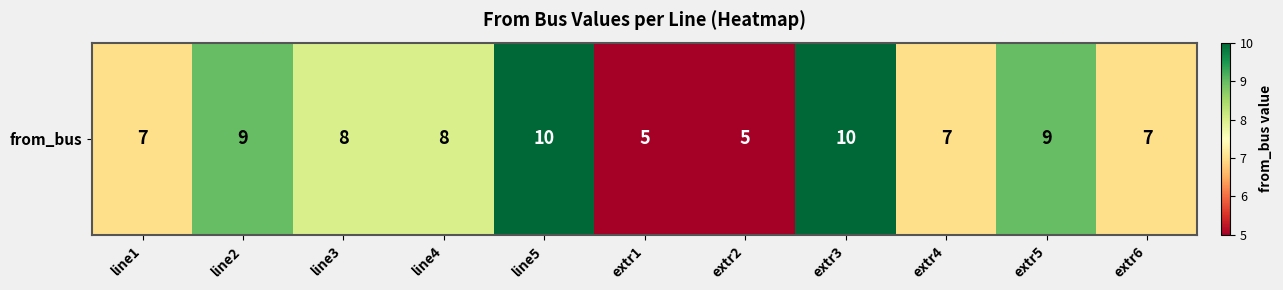

Is it true that the value at line3 is 12?

False